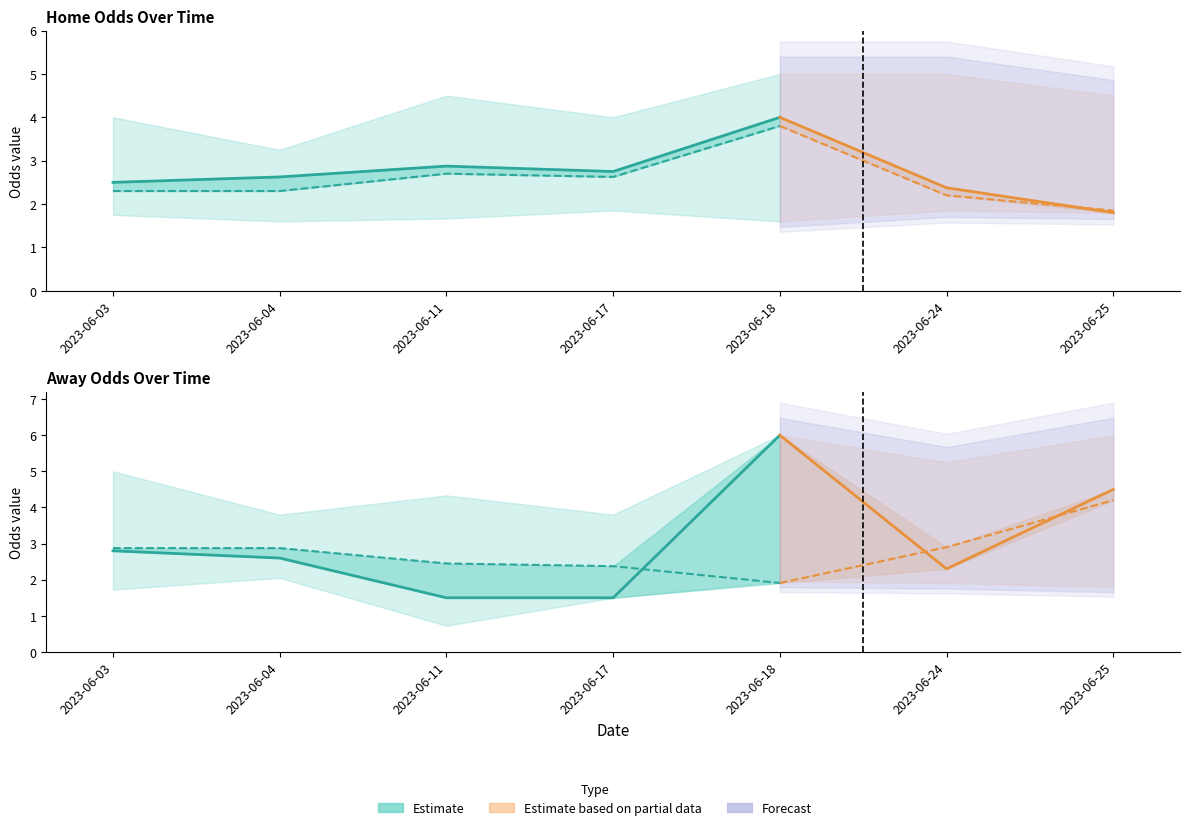

Which series has the largest range (max minus min)?

oddA